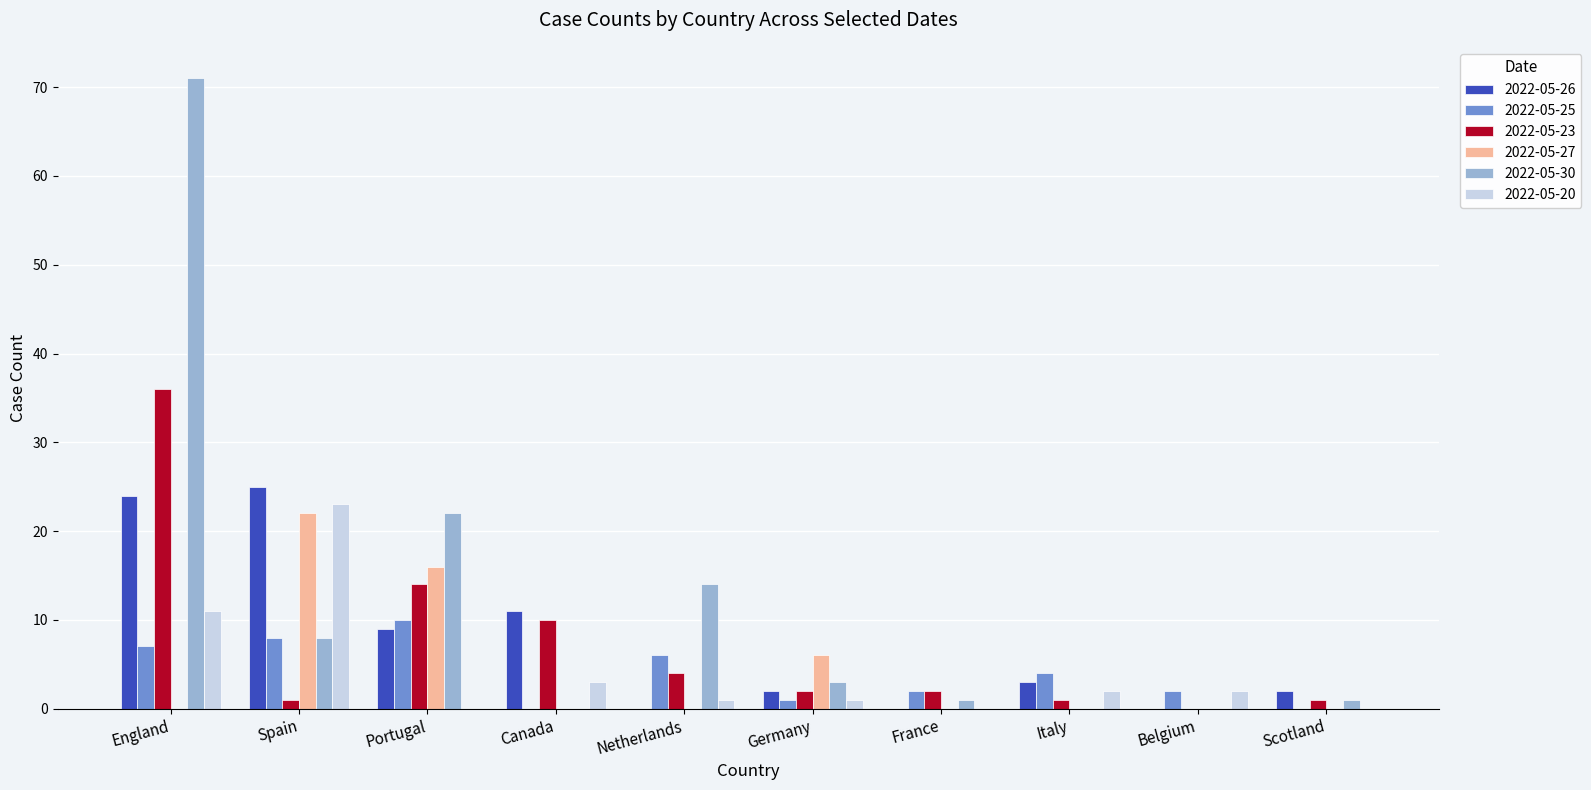

Between England and Canada, which series saw the biggest shift?

2022-05-30